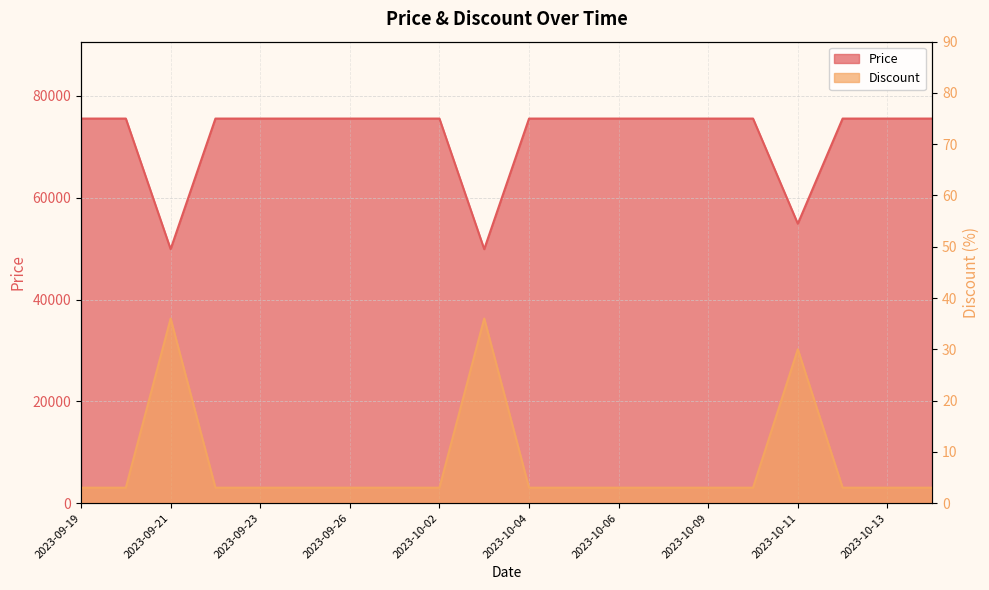

At how many categories does at least one series exceed 9305?

20